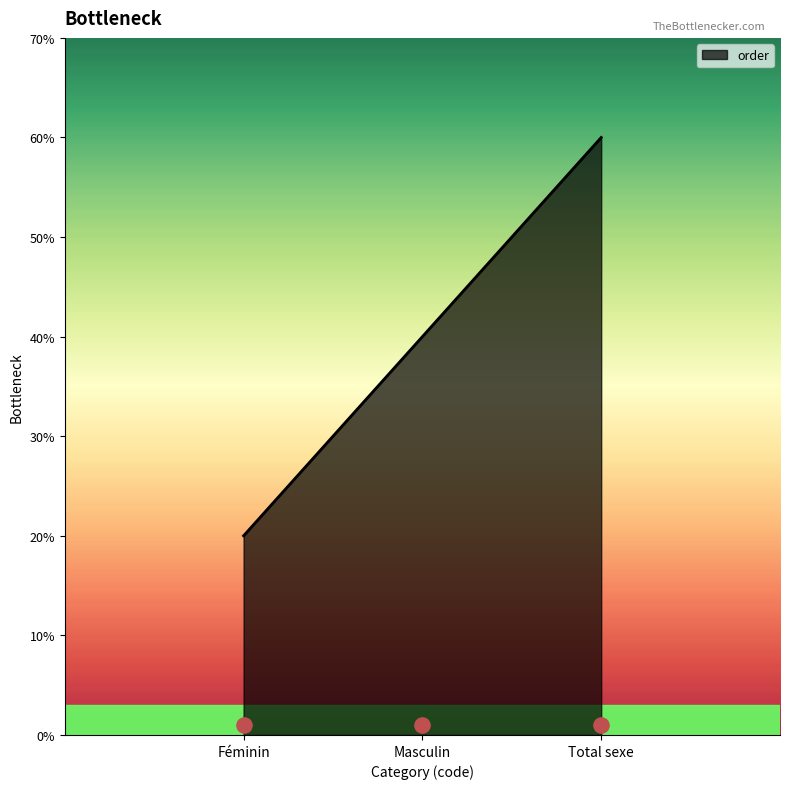

What is the change in value from Masculin to Total sexe?

+1